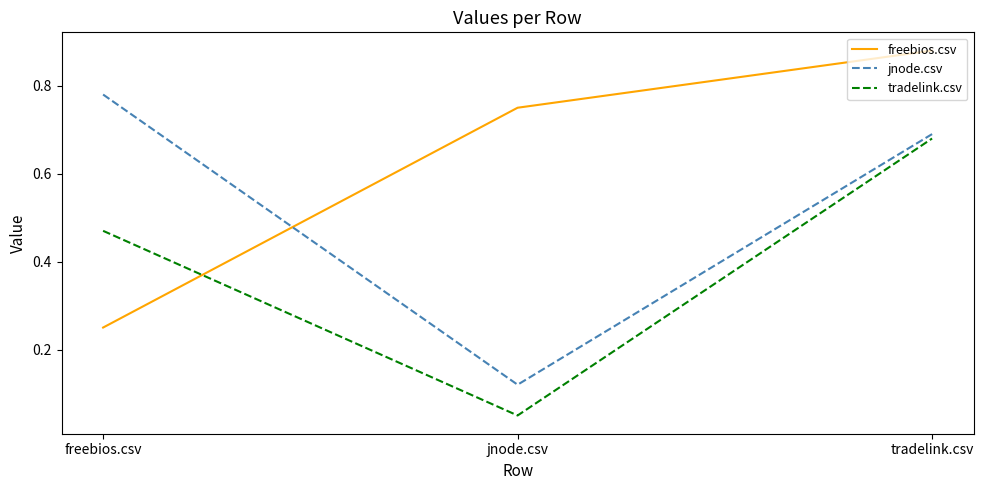

Is the value of freebios.csv at tradelink.csv greater than the value of tradelink.csv at freebios.csv?

Yes